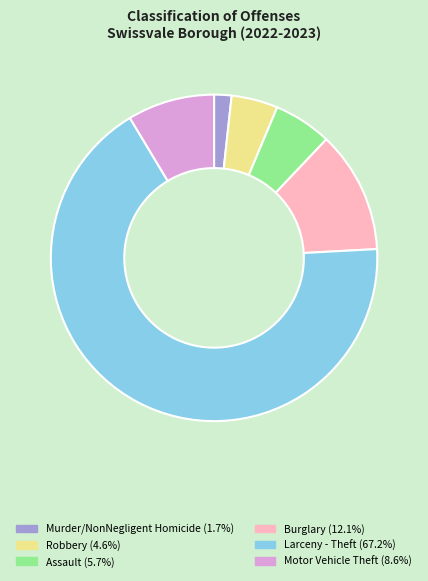

How many segments does this pie chart have?

6